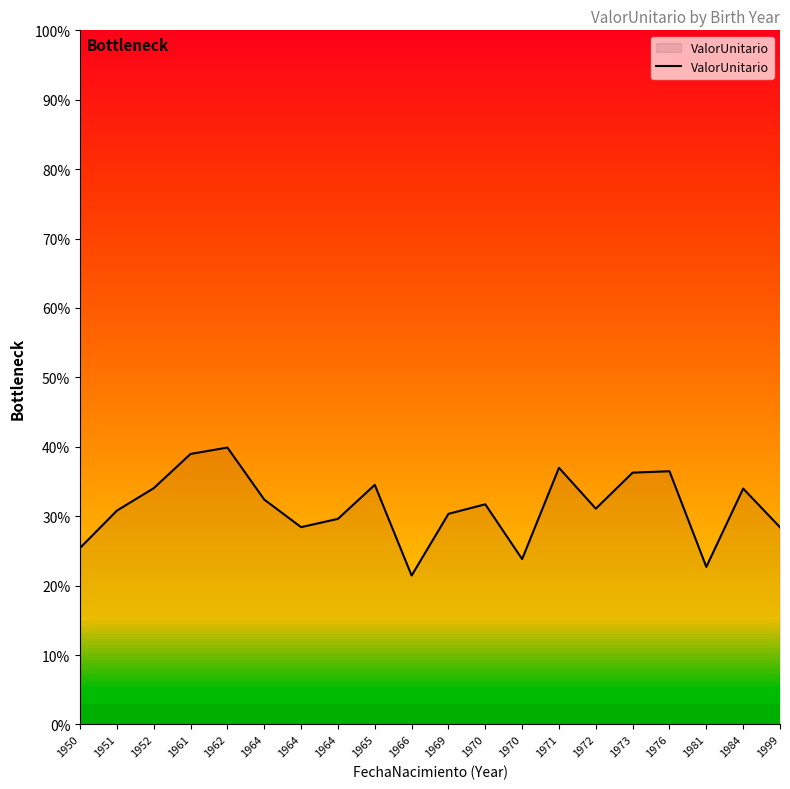

Does the chart display data point markers on the line(s)?

No